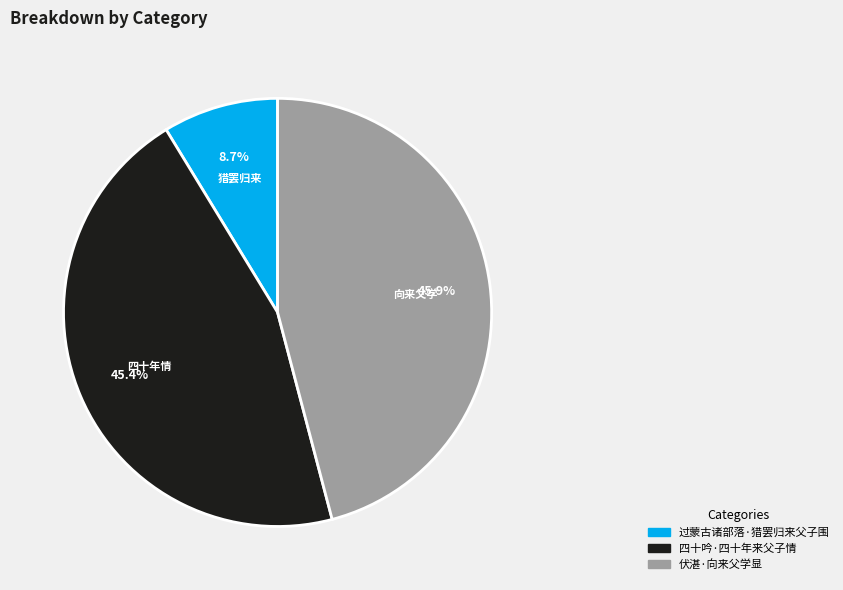

Is there any slice that represents more than half of the pie?

No